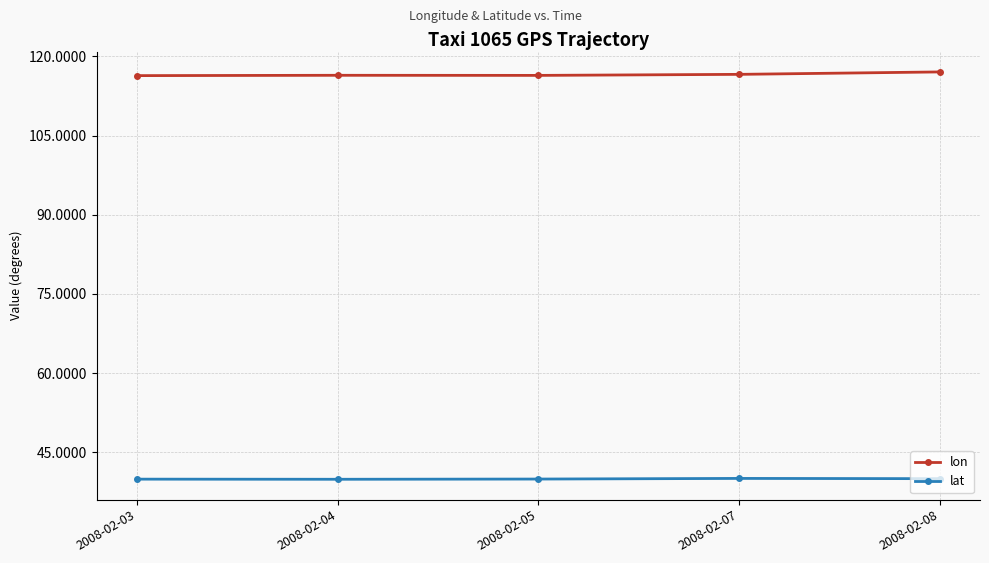

How many lines are shown in the chart?

2